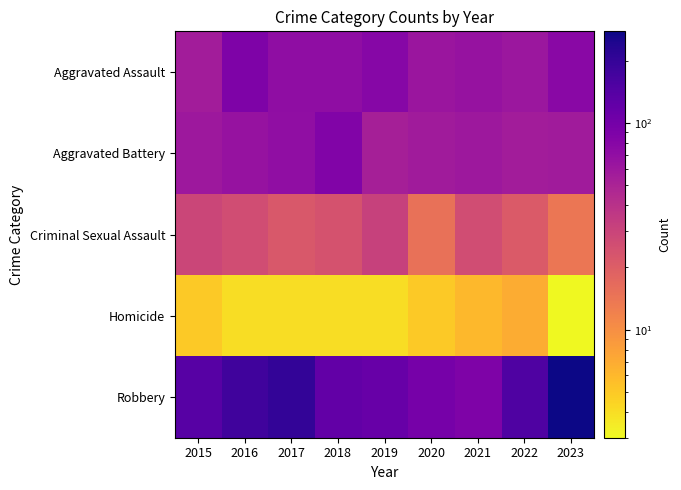

At how many categories does at least one series exceed 178?

2